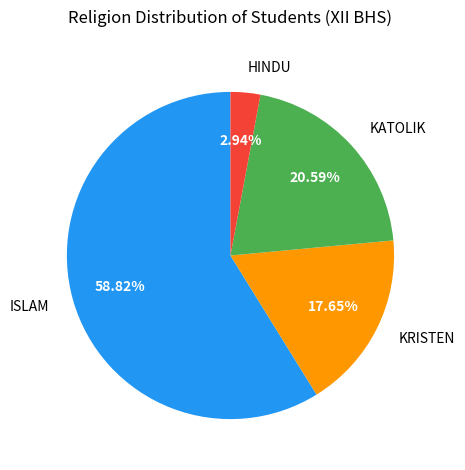

The ISLAM slice represents 68% of the pie. True or false?

False